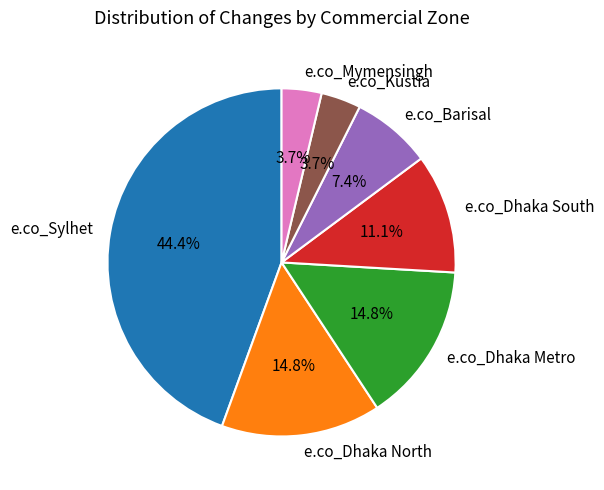

Do e.co_Dhaka Metro and e.co_Barisal together represent more than half of the pie?

No